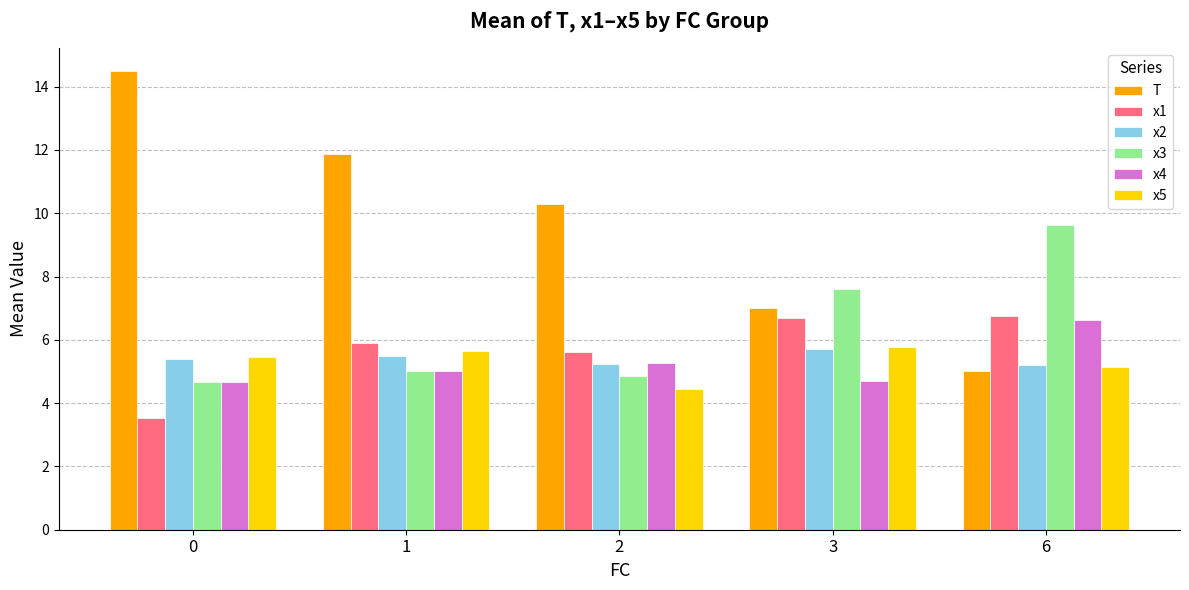

What are all the series names shown in the legend?

T, x1, x2, x3, x4, x5